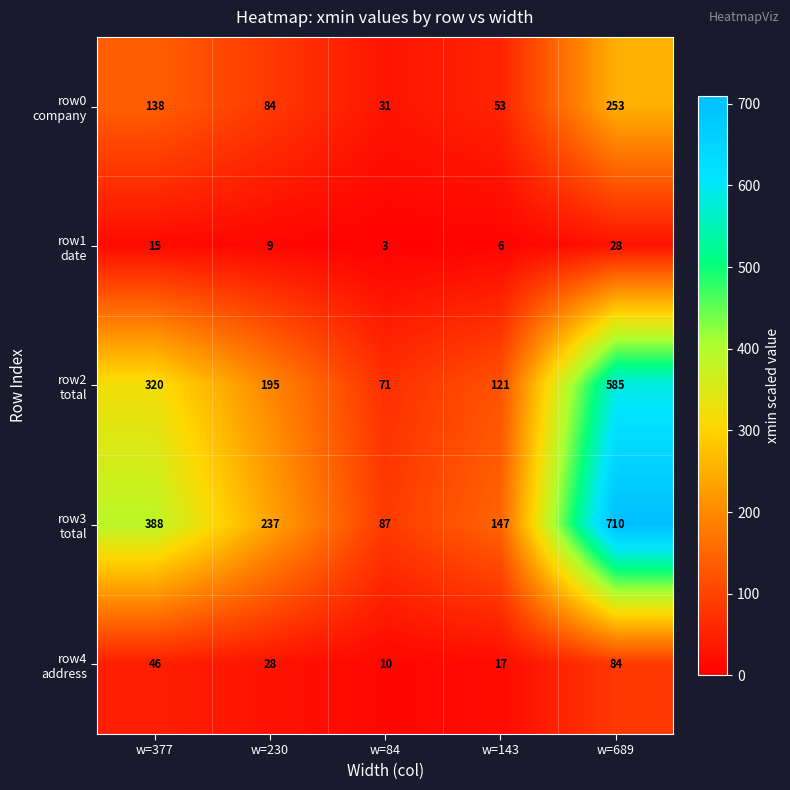

What is the greatest value displayed?

710